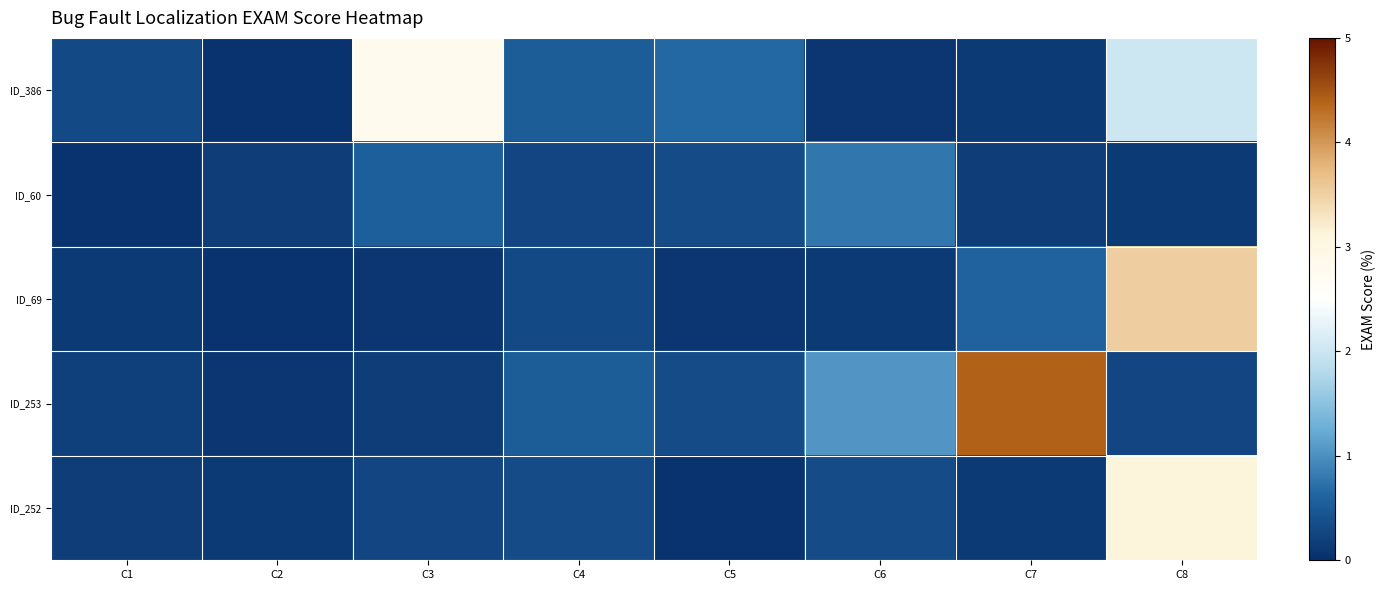

Between C3 and C8, which is larger?

C3